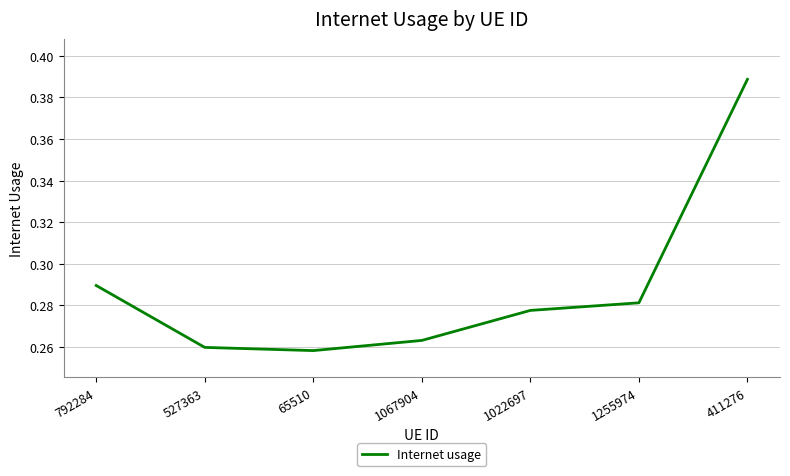

List the labels in order of value, largest first.

411276, 792284, 1255974, 1022697, 1067904, 527363, 65510